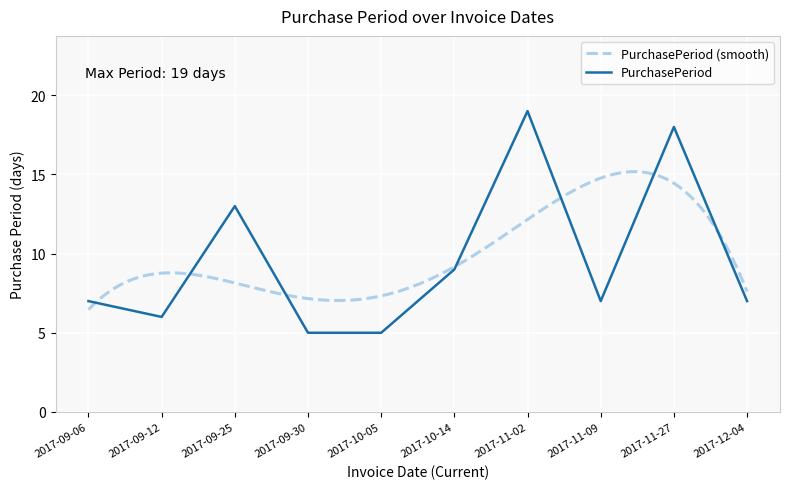

What is the difference between the second highest and minimum values?

13